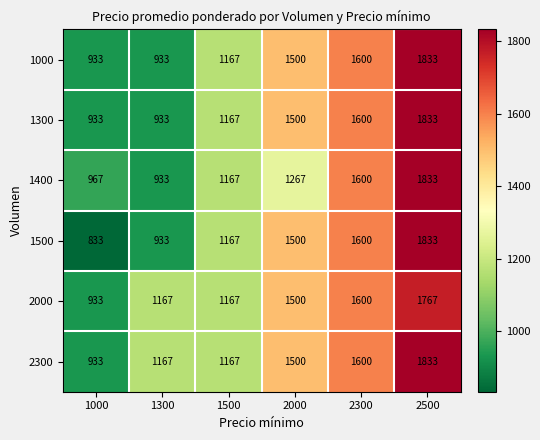

What is the maximum value shown in the chart?

1833